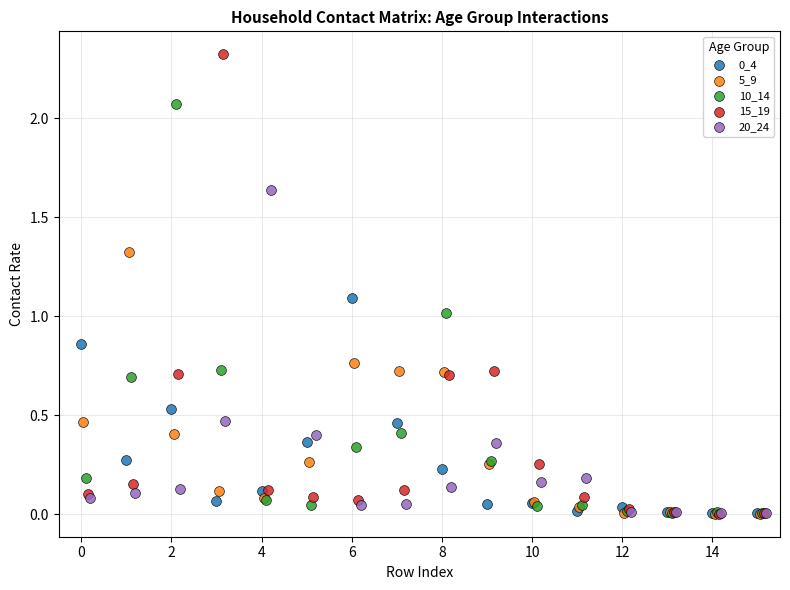

Which series has the largest Y range (max minus min)?

15_19